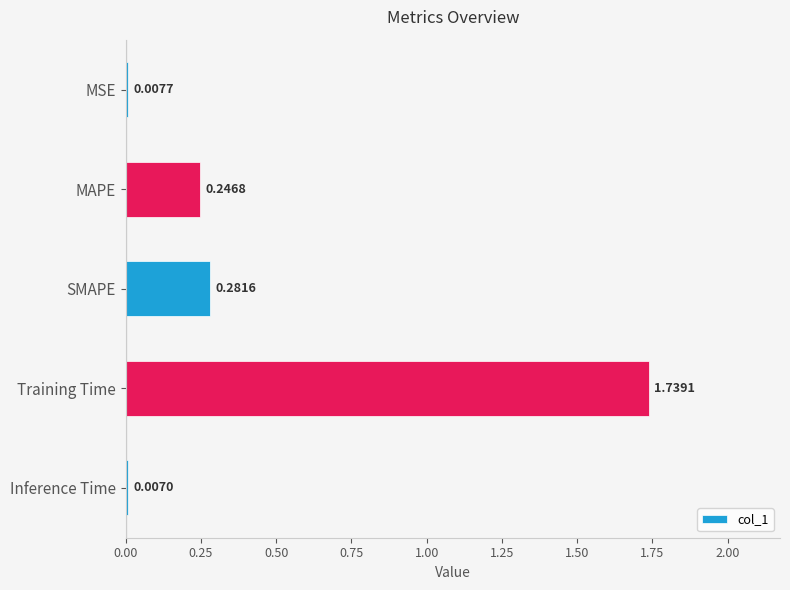

What is the difference between the values at MAPE and Training Time?

1.5